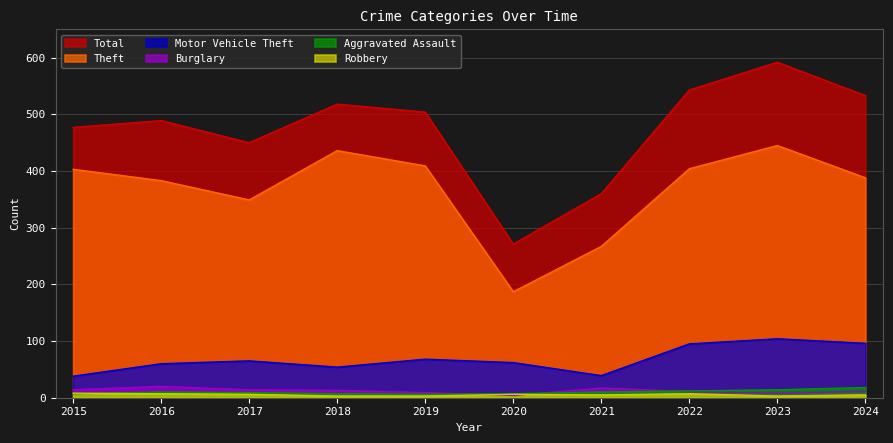

Reading left to right, extract all data points from this chart.

Theft: 403	383	349	436	409	187	267	404	445	388
Total: 477	489	450	518	504	271	360	543	592	533
Motor Vehicle Theft: 38	60	65	54	68	62	39	95	104	96
Burglary: 14	20	14	13	9	4	17	11	8	11
Aggravated Assault: 7	10	9	7	6	7	10	12	14	18
Robbery: 8	7	6	3	3	6	5	7	3	5